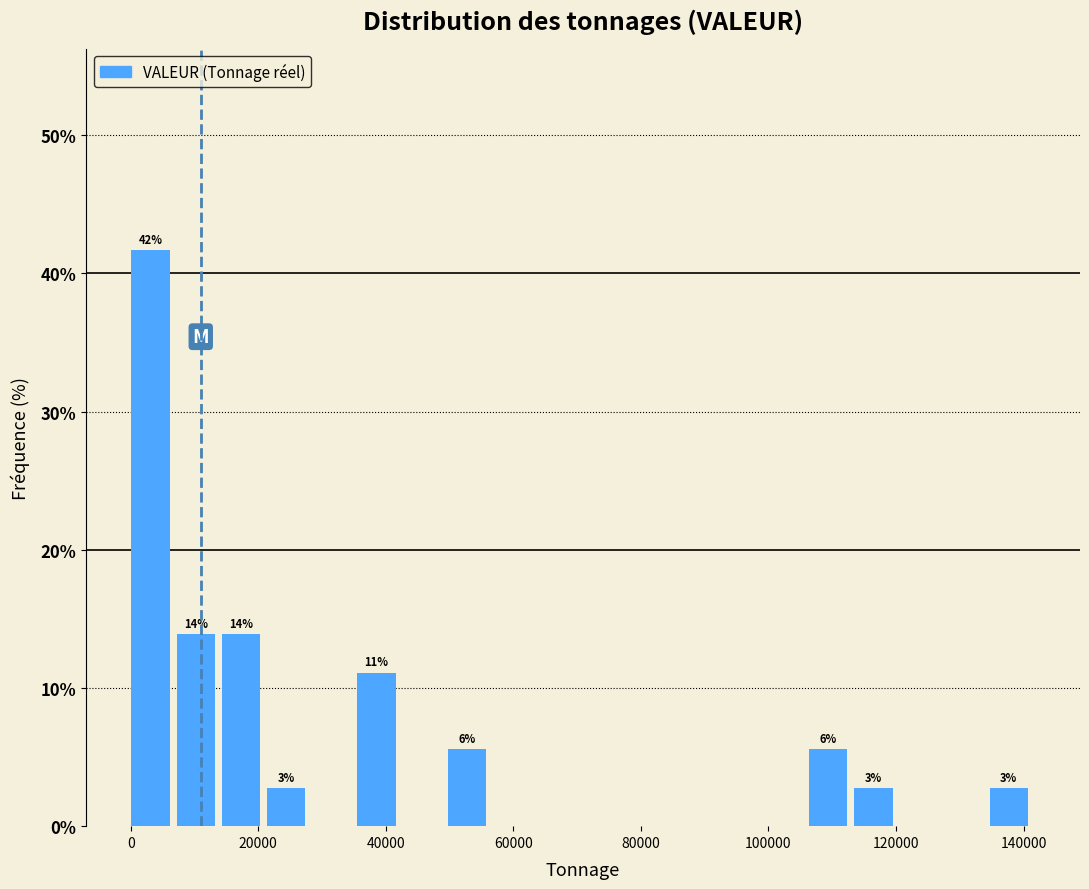

Around what value on the x-axis is the tallest bar? Give the approximate position of its centre, as read against the axis.

4000